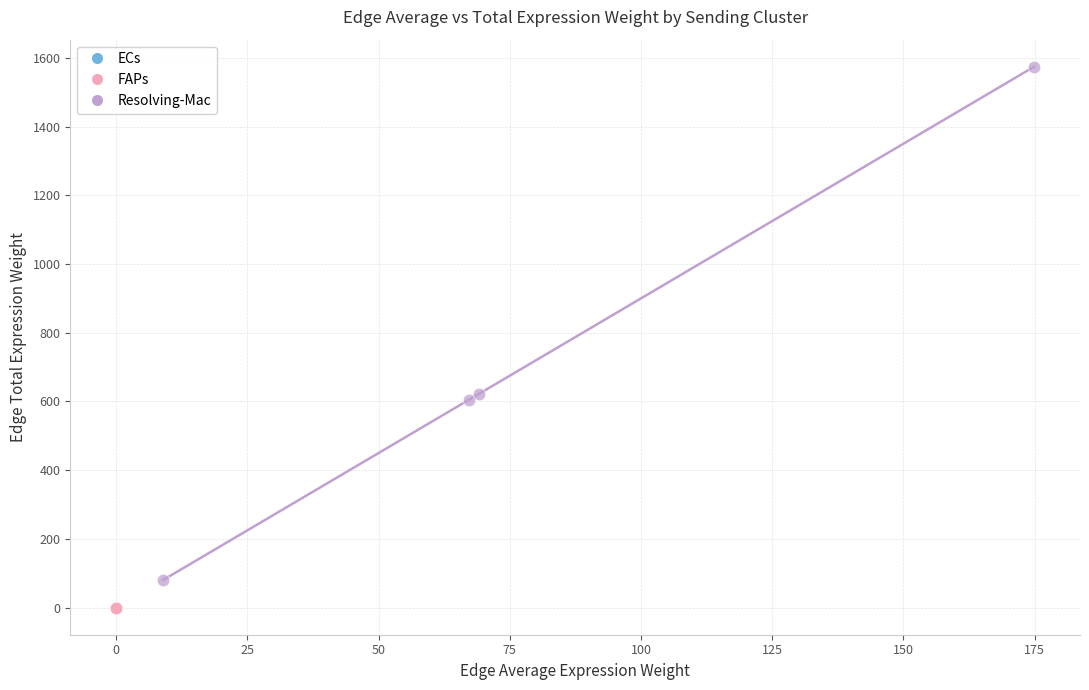

Which series reaches the maximum Y coordinate?

Resolving-Mac